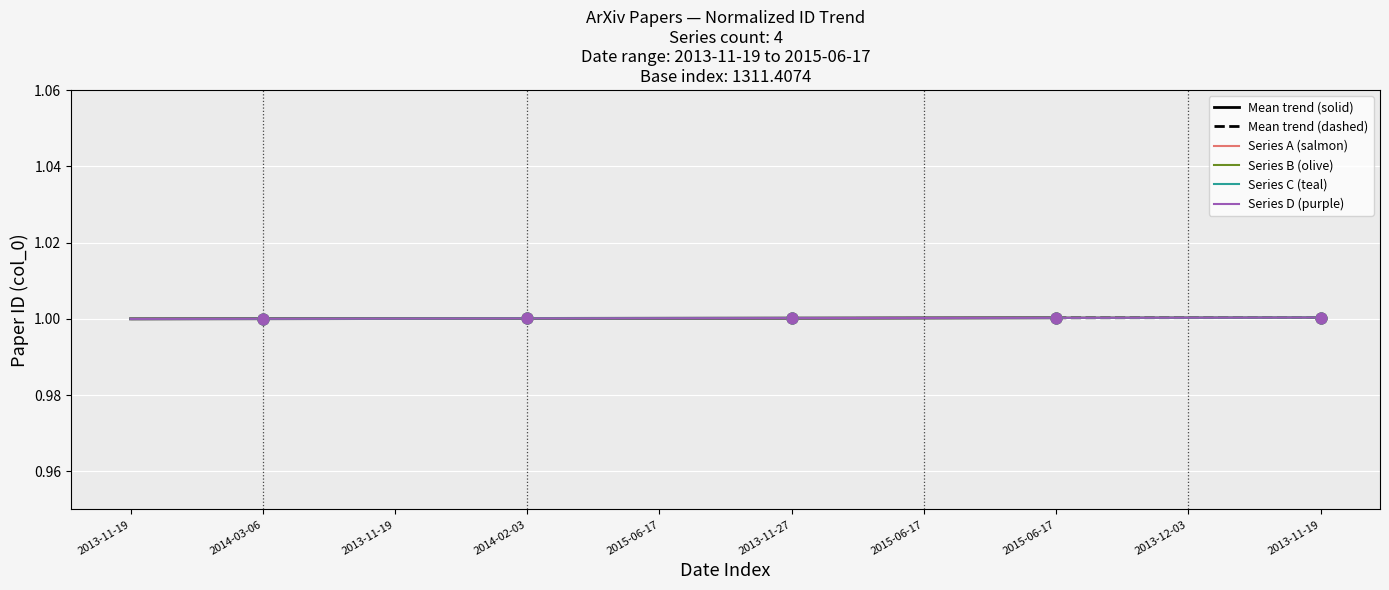

At which category is the sum across all series the highest?

2013-11-19